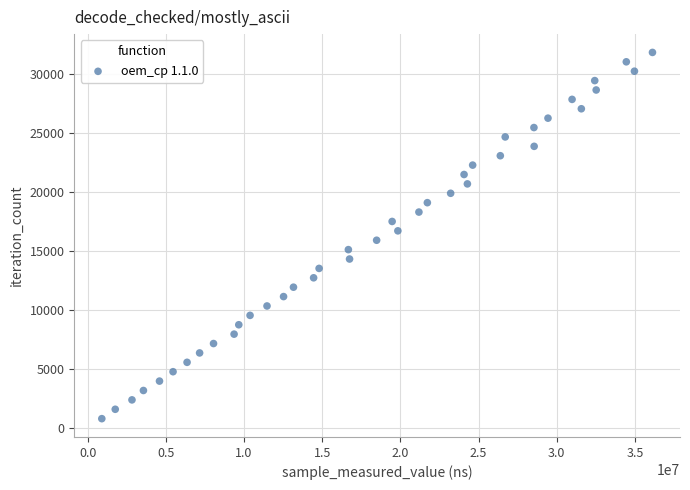

What is the range of Y values (max minus min)?

31005